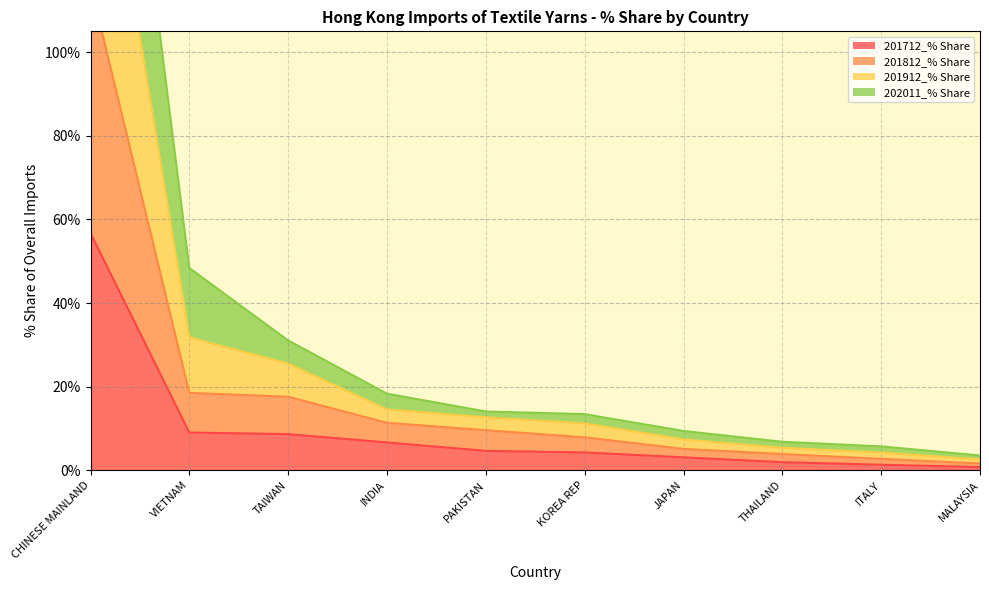

What is the sum of the 201912_% Share values at KOREA REP and CHINESE MAINLAND?

249.7